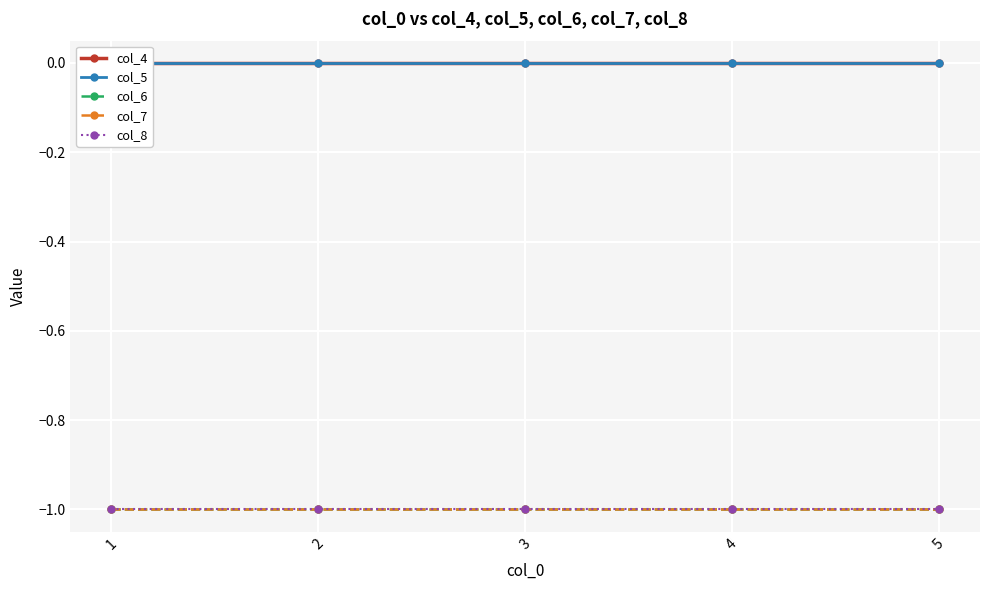

List the labels in order of col_4 value, largest first.

1, 2, 3, 4, 5